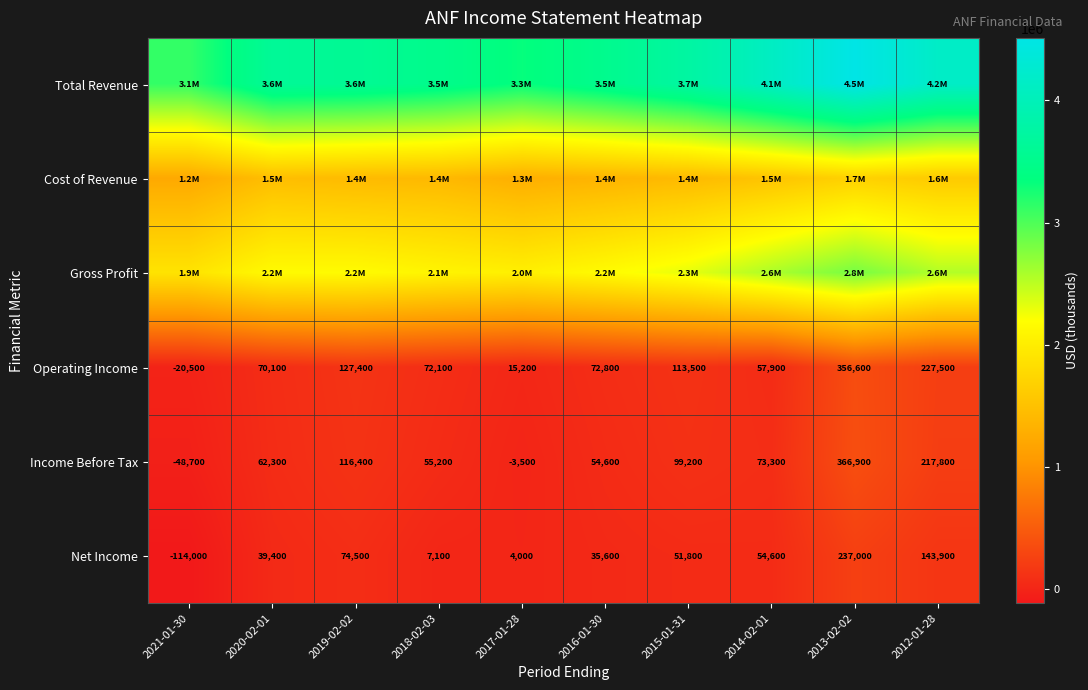

What is the smallest value displayed?

-114000